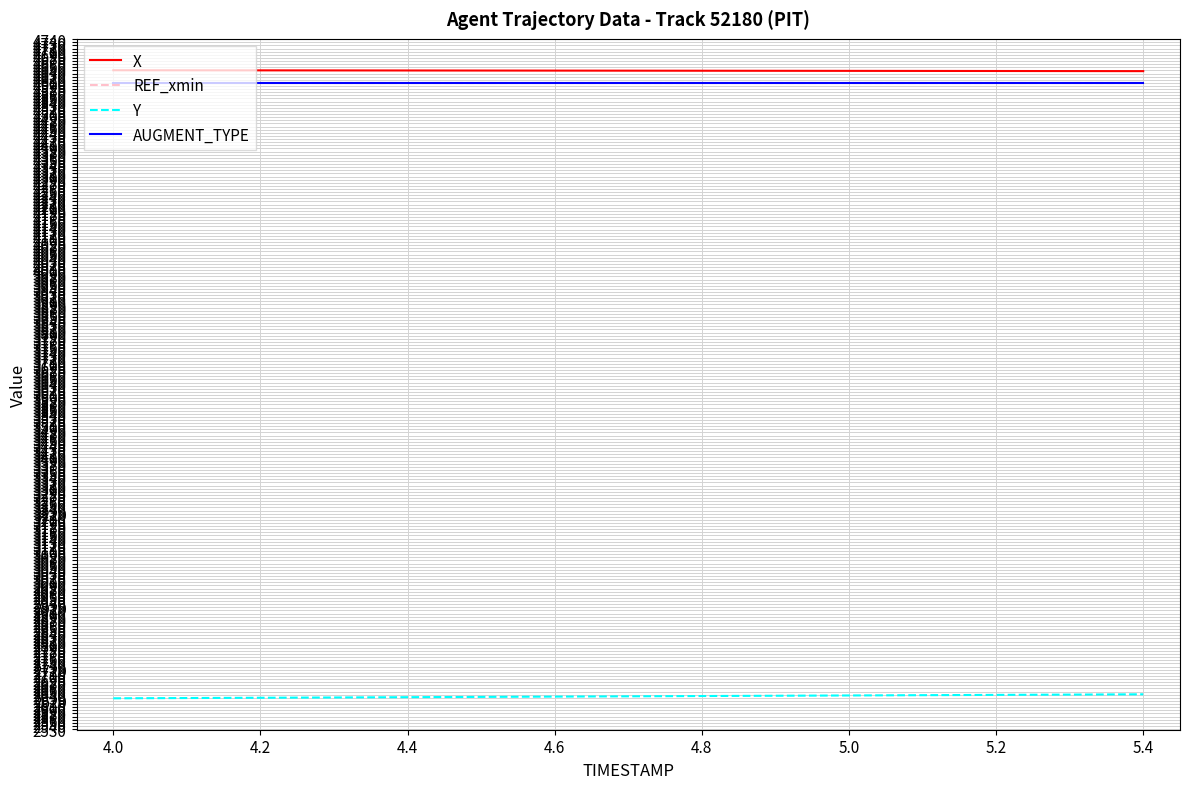

What is the maximum value shown in the chart?

4640.5